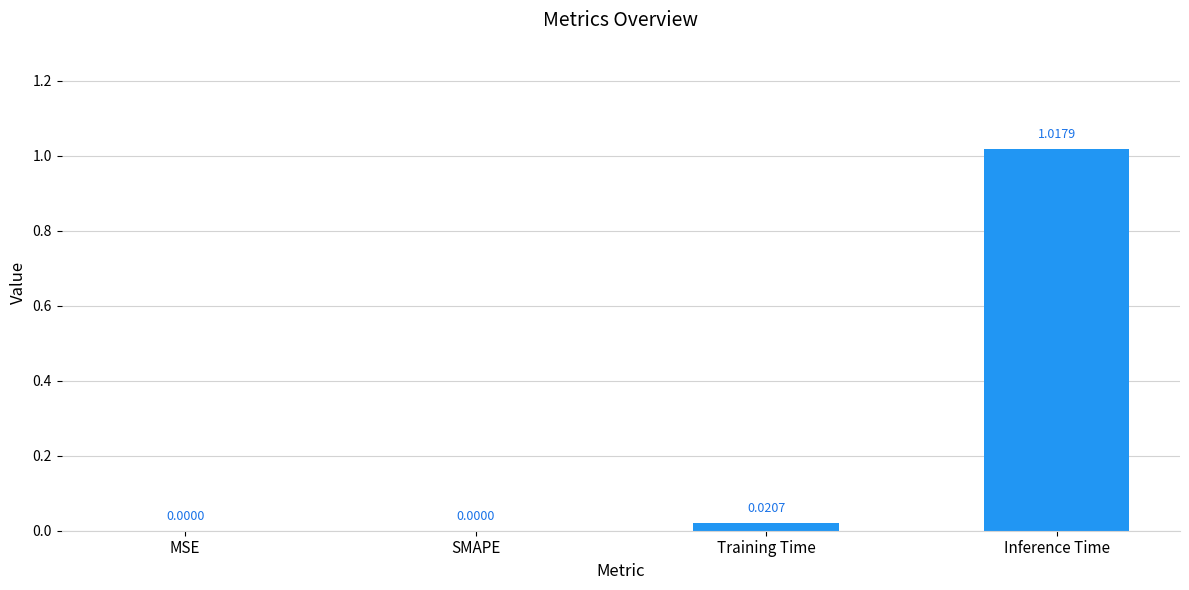

Count the number of values greater than 0.

2